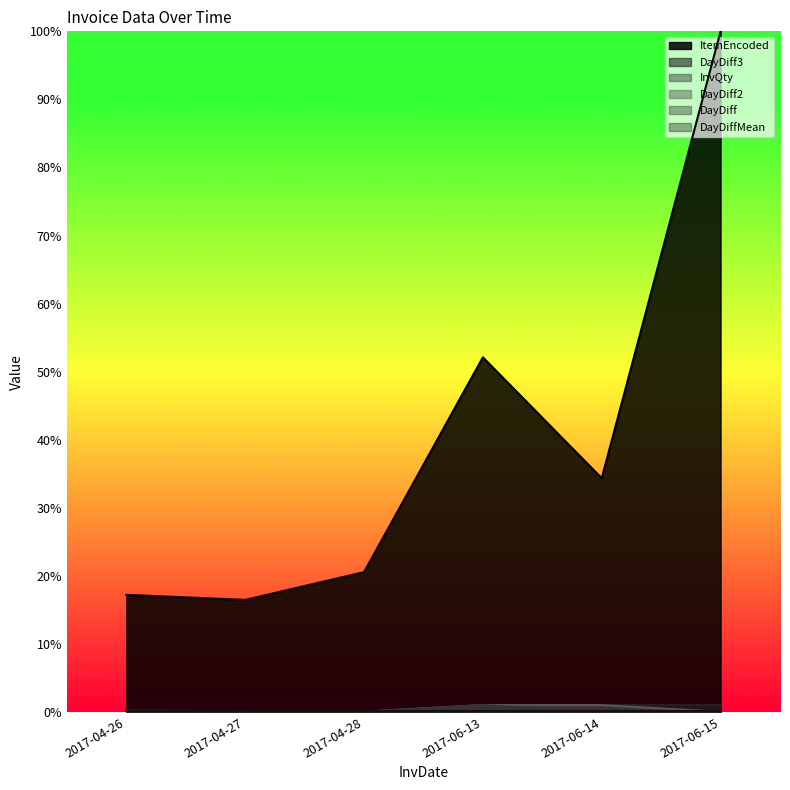

What is the total value across all series at 2017-04-26?

17.8